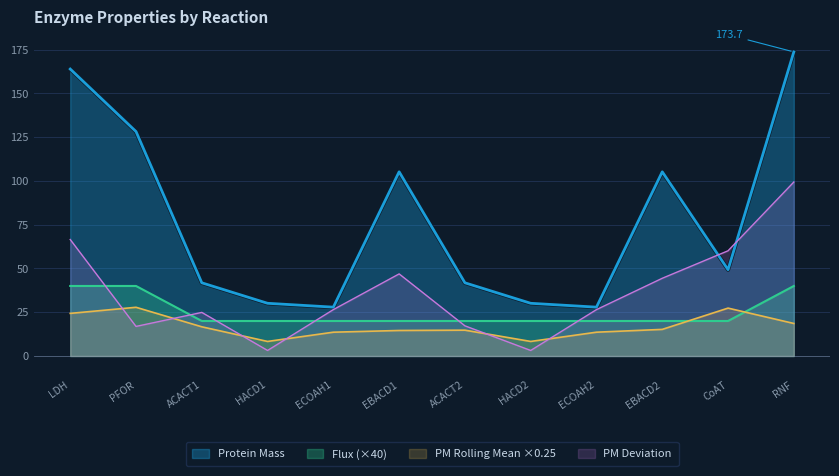

Which series has the largest total across all categories?

Protein Mass